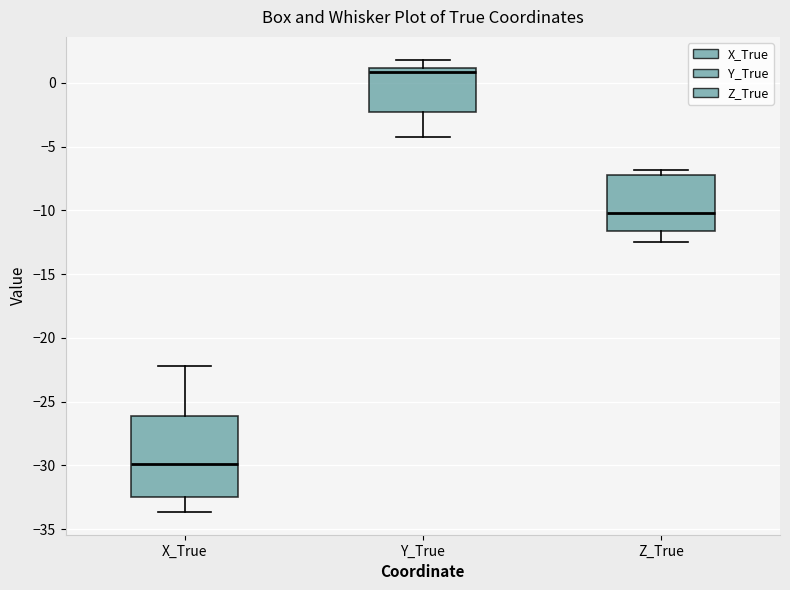

Comparing the boxes themselves (not the whiskers), which one is the tallest?

X_True